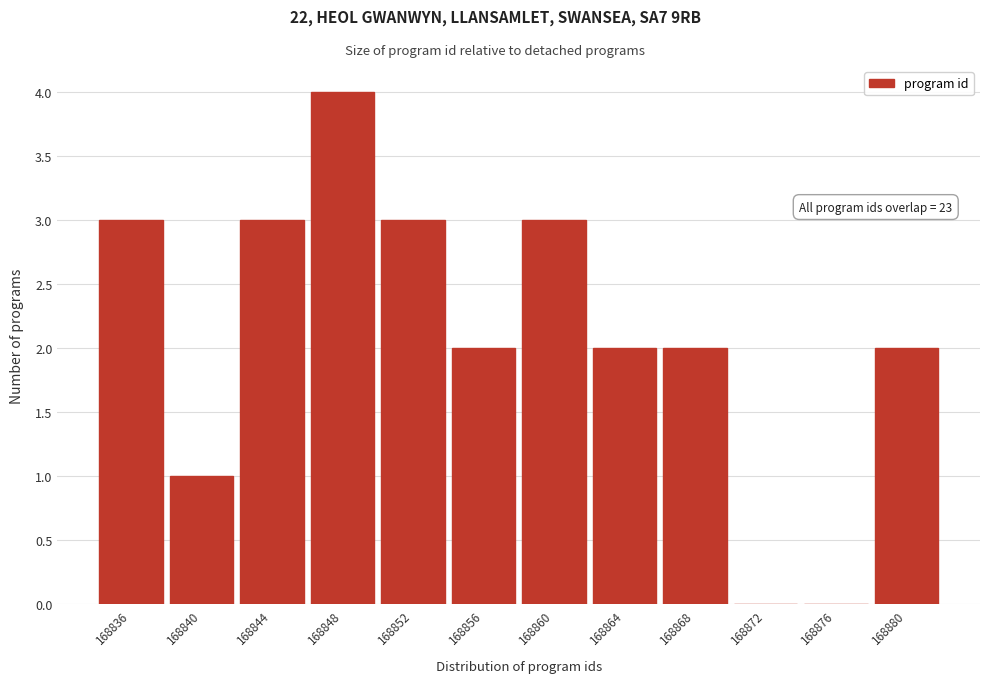

Reading left to right, list all the values displayed in this chart.

168836=3	168840=1	168844=3	168848=4	168852=3	168856=2	168860=3	168864=2	168868=2	168872=0	168876=0	168880=2